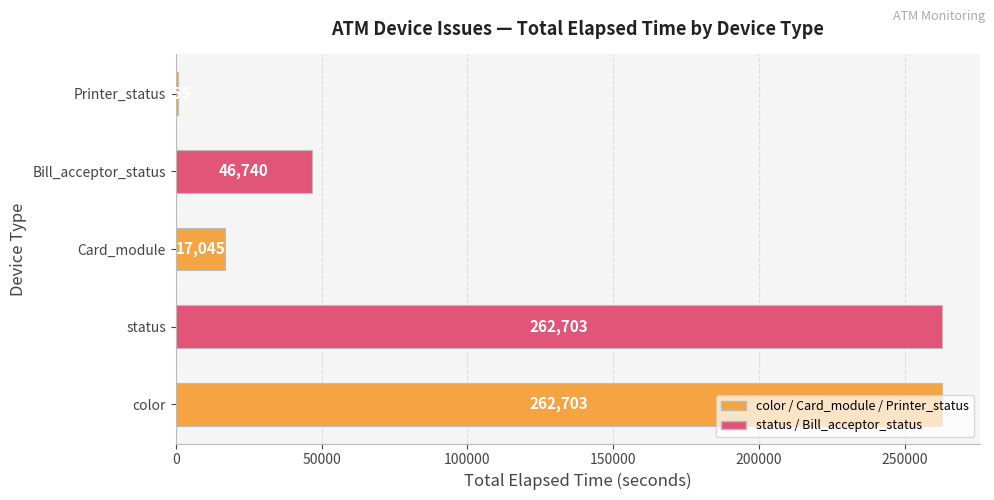

What is the approximate value at status?

262703